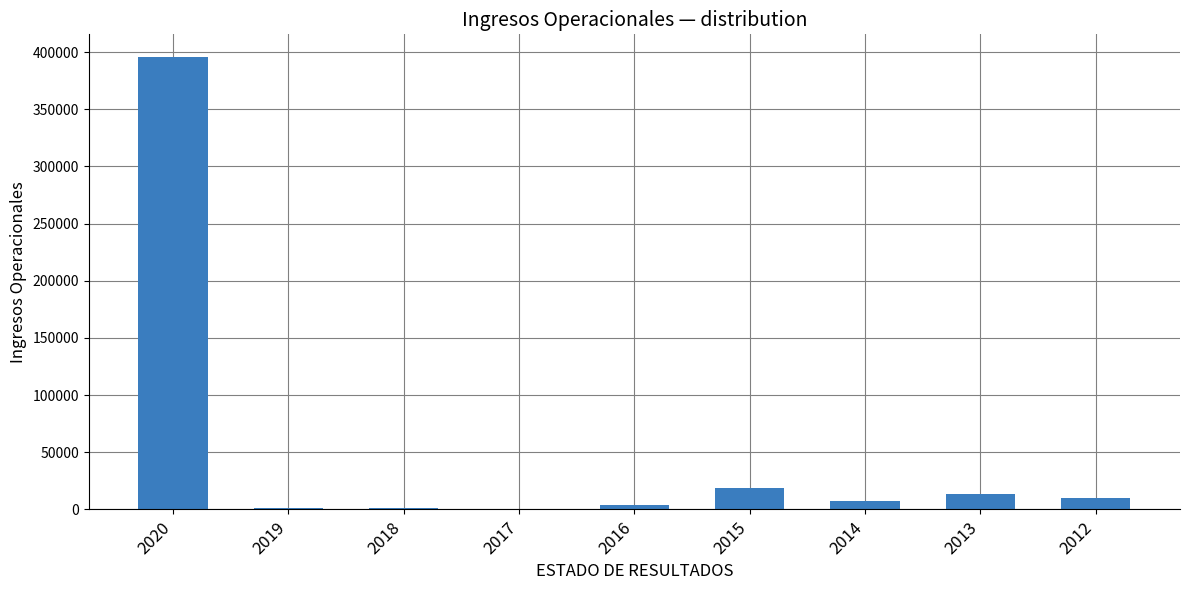

What is the sum of the values at 2012 and 2018?

11585.1